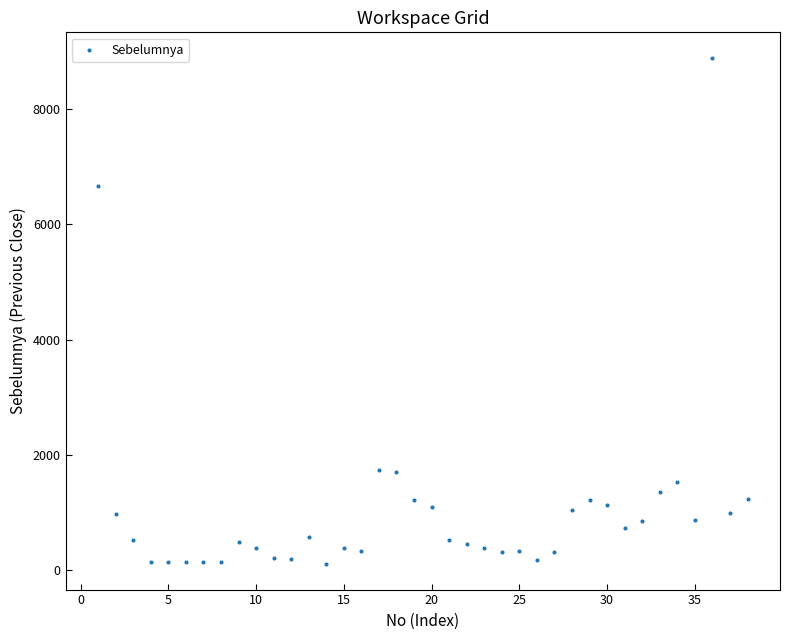

What Y value in the scatter plot is closest to 4497?

6656.0